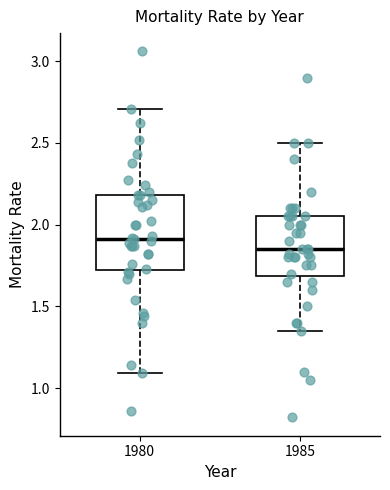

Which box's median line is the highest?

1980